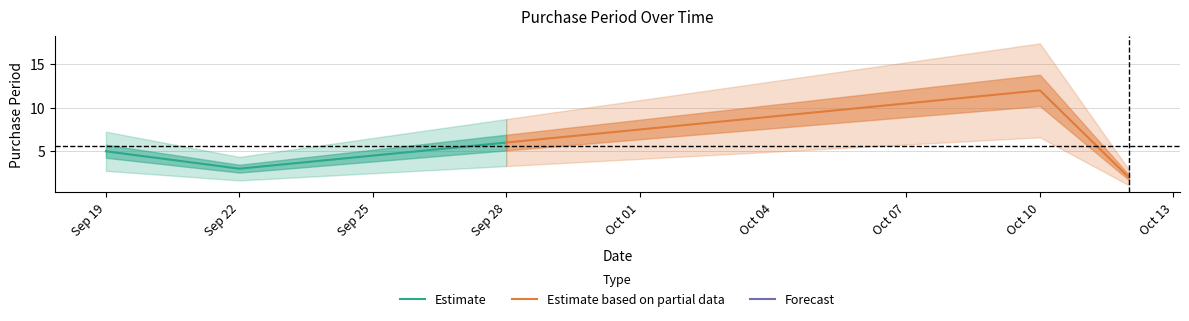

Which series has the largest range (max minus min)?

Estimate based on partial data